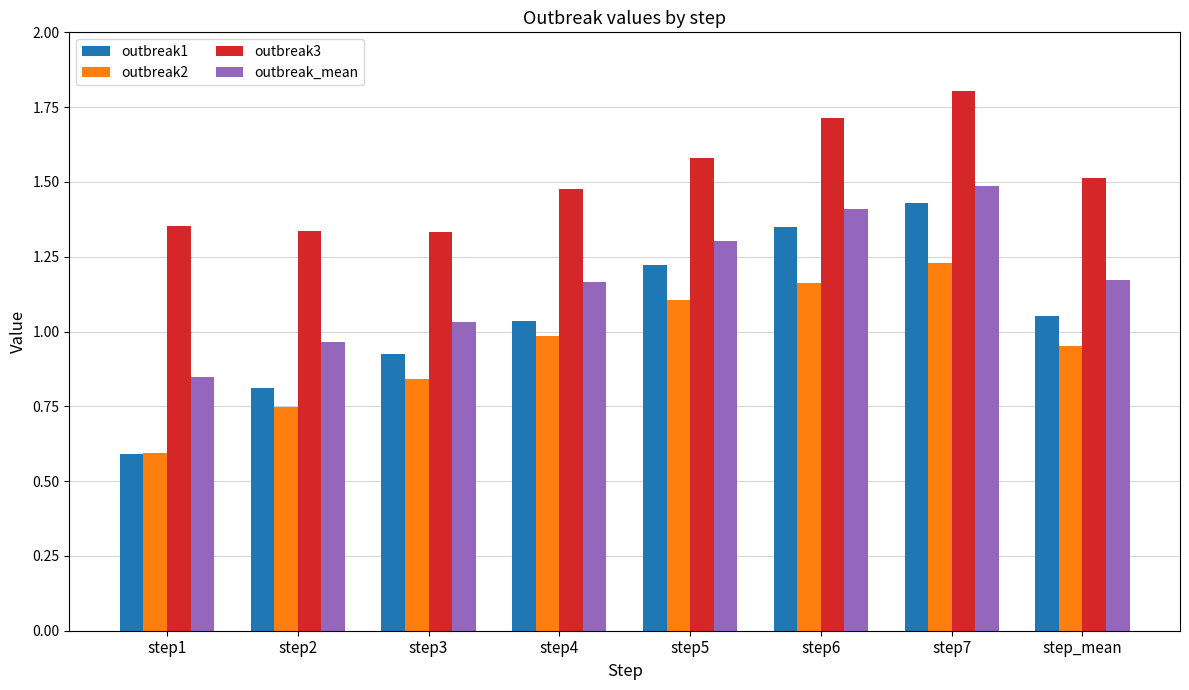

The outbreak3 series shows 2.3 at step1. True or false?

False